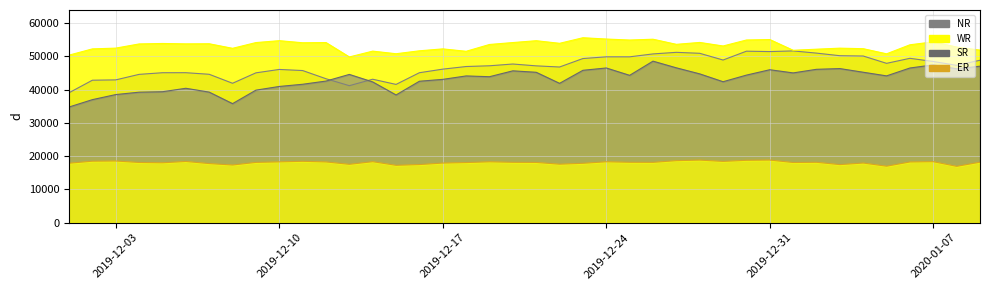

What is the difference between the second highest and second lowest values in the WR series?

4844